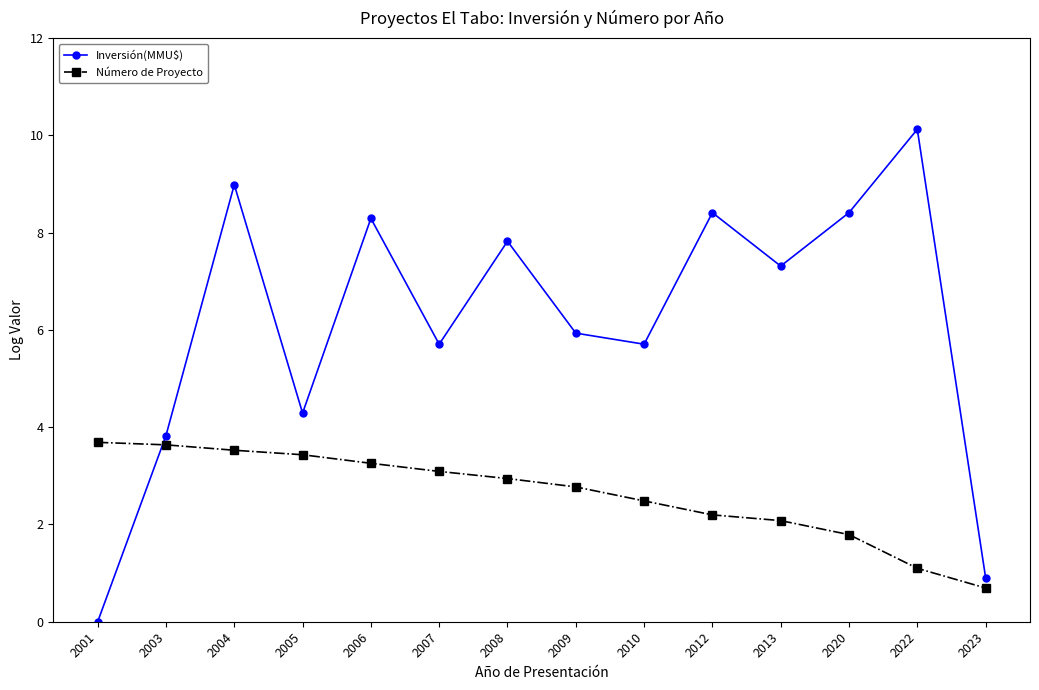

The value of Número de Proyecto at 2001 is 5.9. True or false?

False